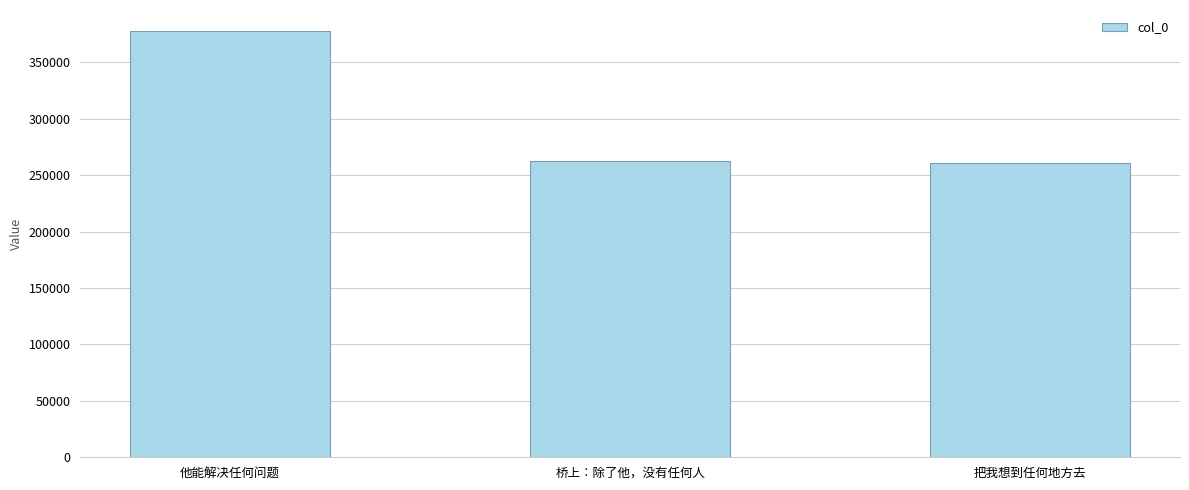

Between 他能解决任何问题 and 把我想到任何地方去, which is larger?

他能解决任何问题